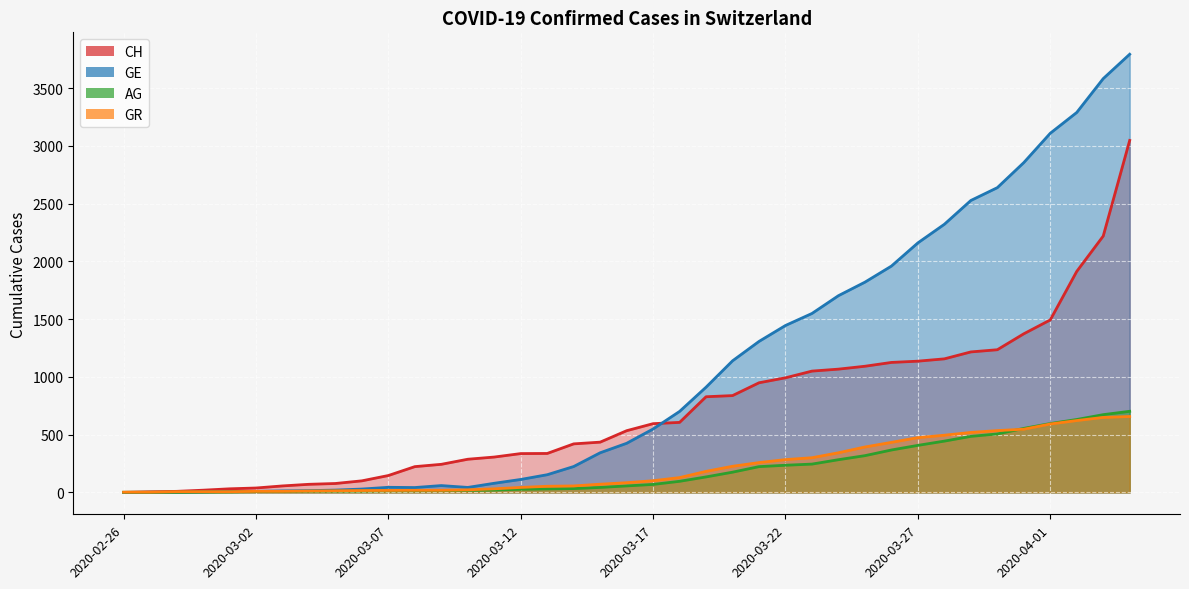

What is the average value of the GR series?

211